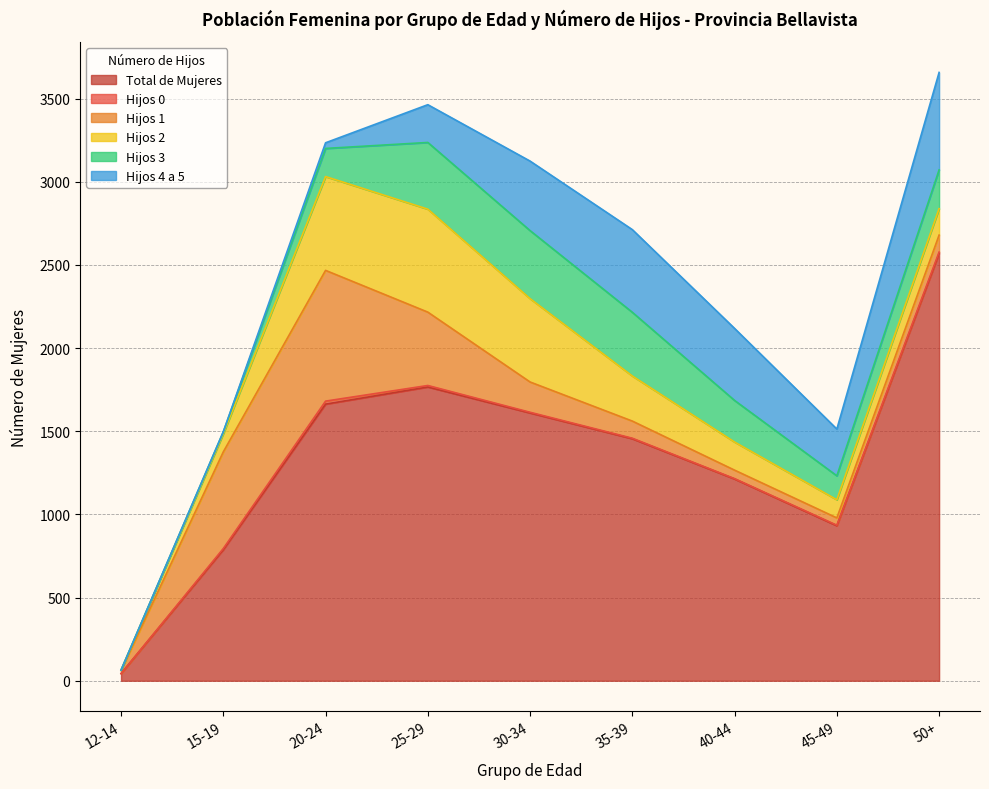

At which category does Hijos 1 reach its first local valley?

45-49